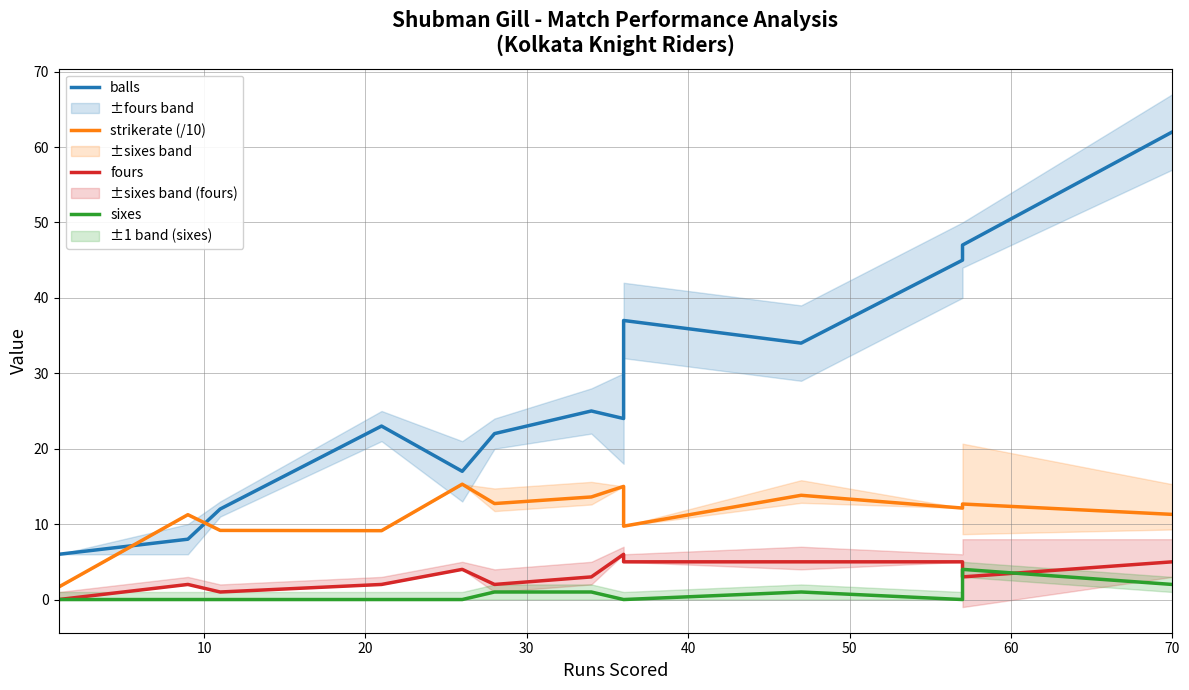

What is the value of the fours point at the 4th from the left?

2.0